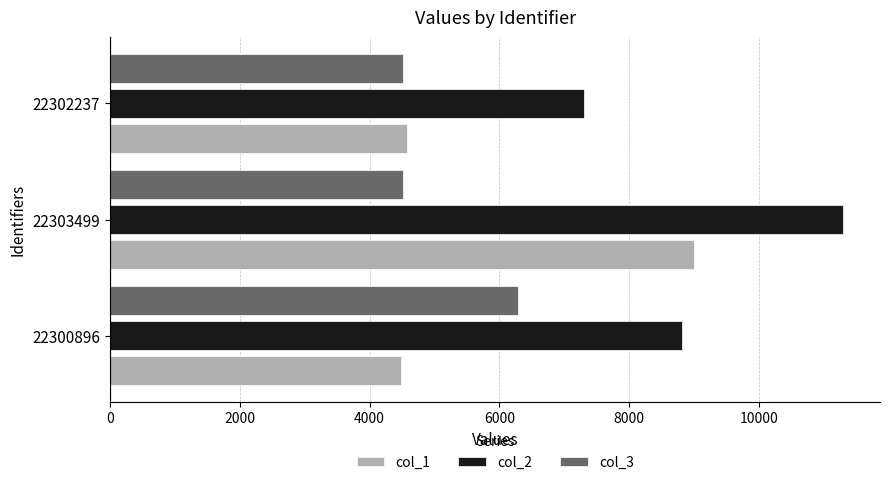

The value of col_3 at 22300896 is 1349. True or false?

False